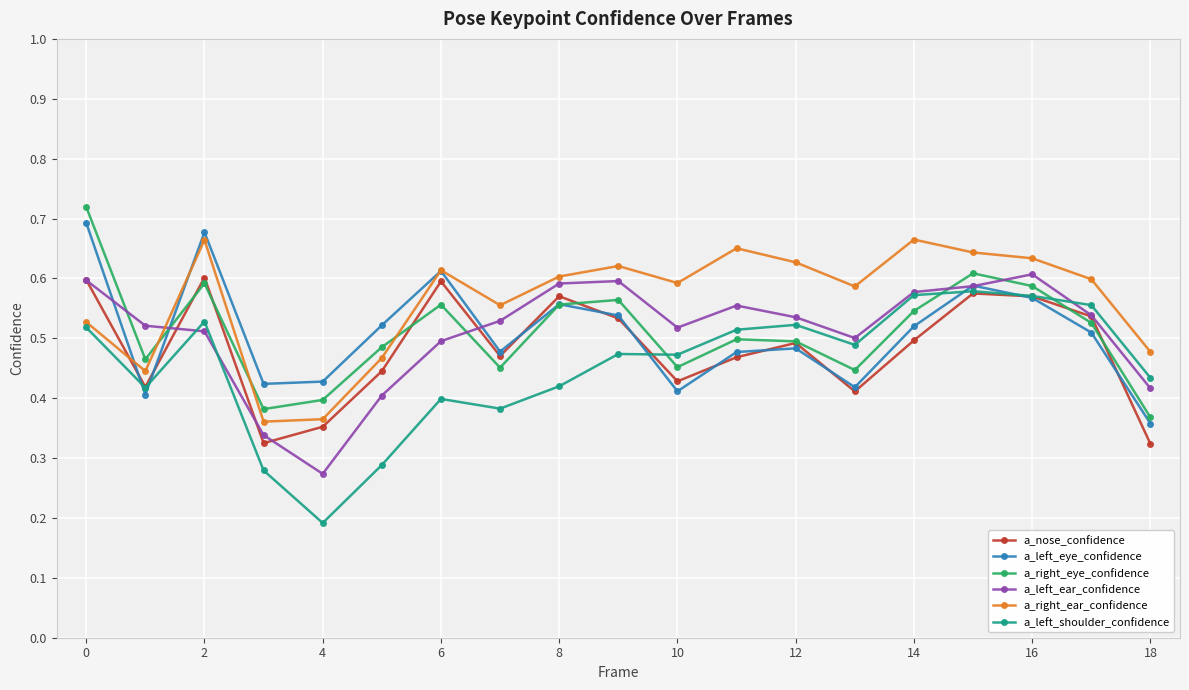

How many a_left_shoulder_confidence values are between 0 and 1?

19